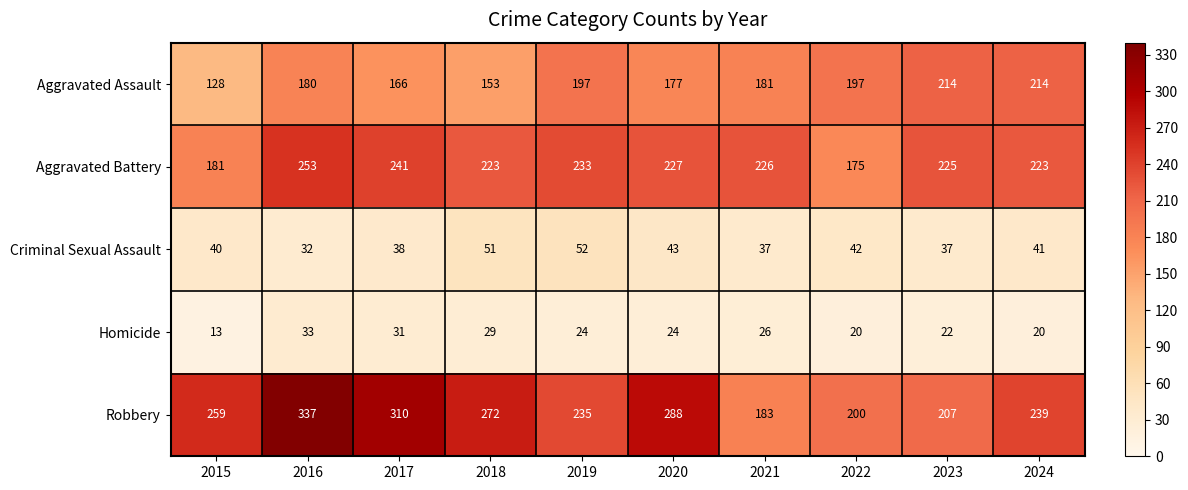

At how many categories does at least one series exceed 70?

10